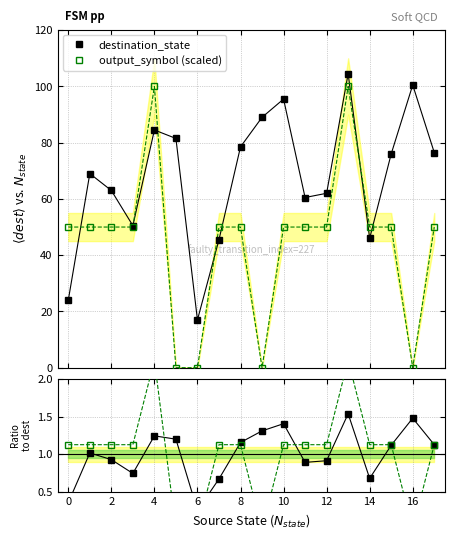

Is it true that output_symbol (scaled) equals 163.7 at 6?

False